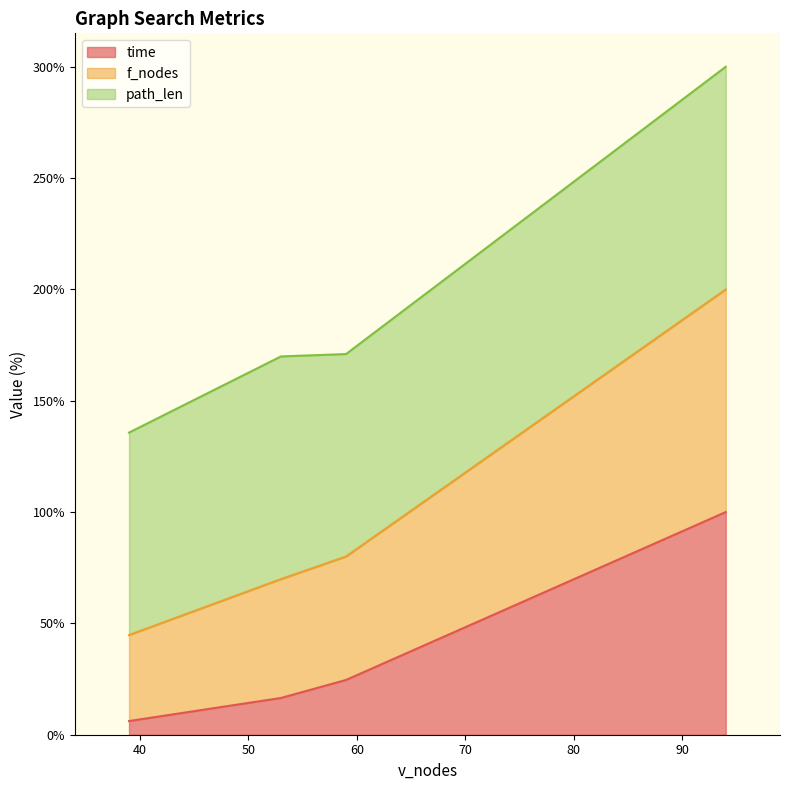

What are all the series names shown in the legend?

time, f_nodes, path_len